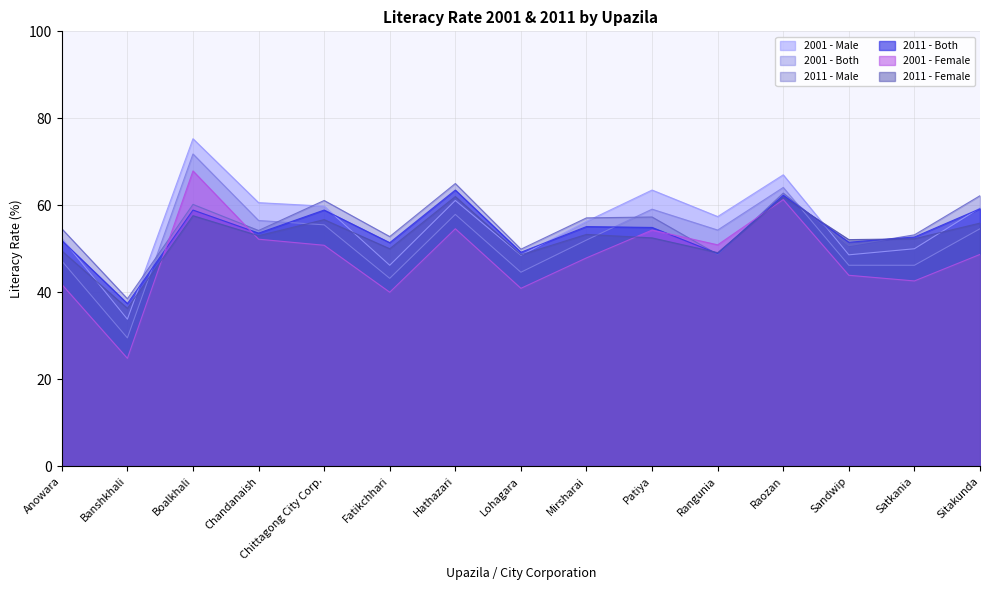

The 2001 - Female series shows 24.8 at Banshkhali. True or false?

True